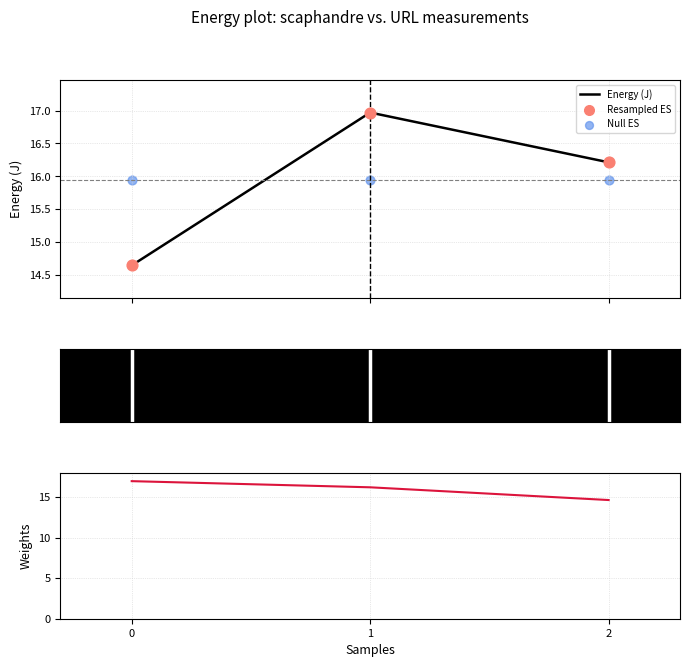

What are all the series names shown in the legend?

Energy (J), Resampled ES, Null ES, energy